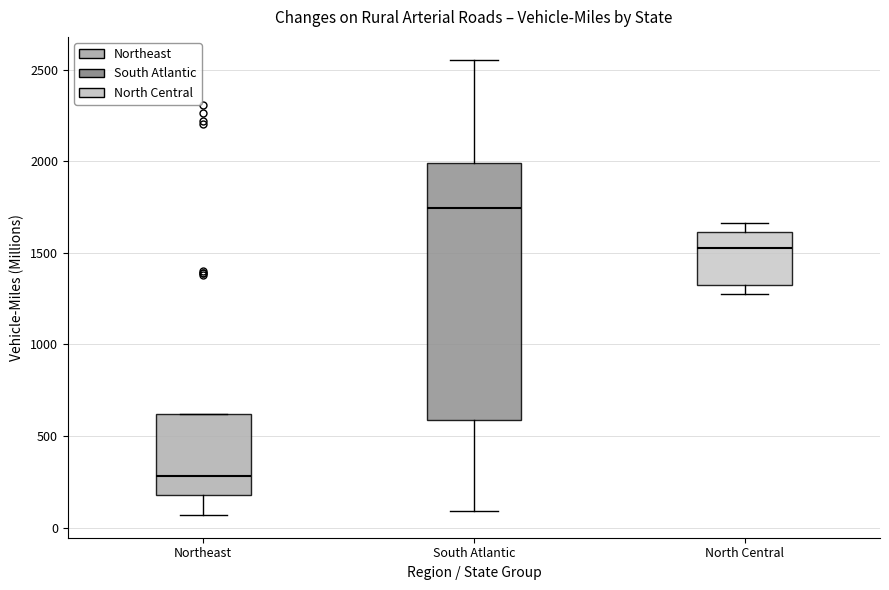

Reading left to right, read every box against the y-axis: the position of its median line, the range the box covers, and the ends of its whiskers. The values are not printed on the chart, so give them approximately, as read against the axis.

Northeast: median 300, box 200 to 600, whiskers 50 to 600
South Atlantic: median 1750, box 600 to 2000, whiskers 100 to 2550
North Central: median 1550, box 1350 to 1600, whiskers 1250 to 1650